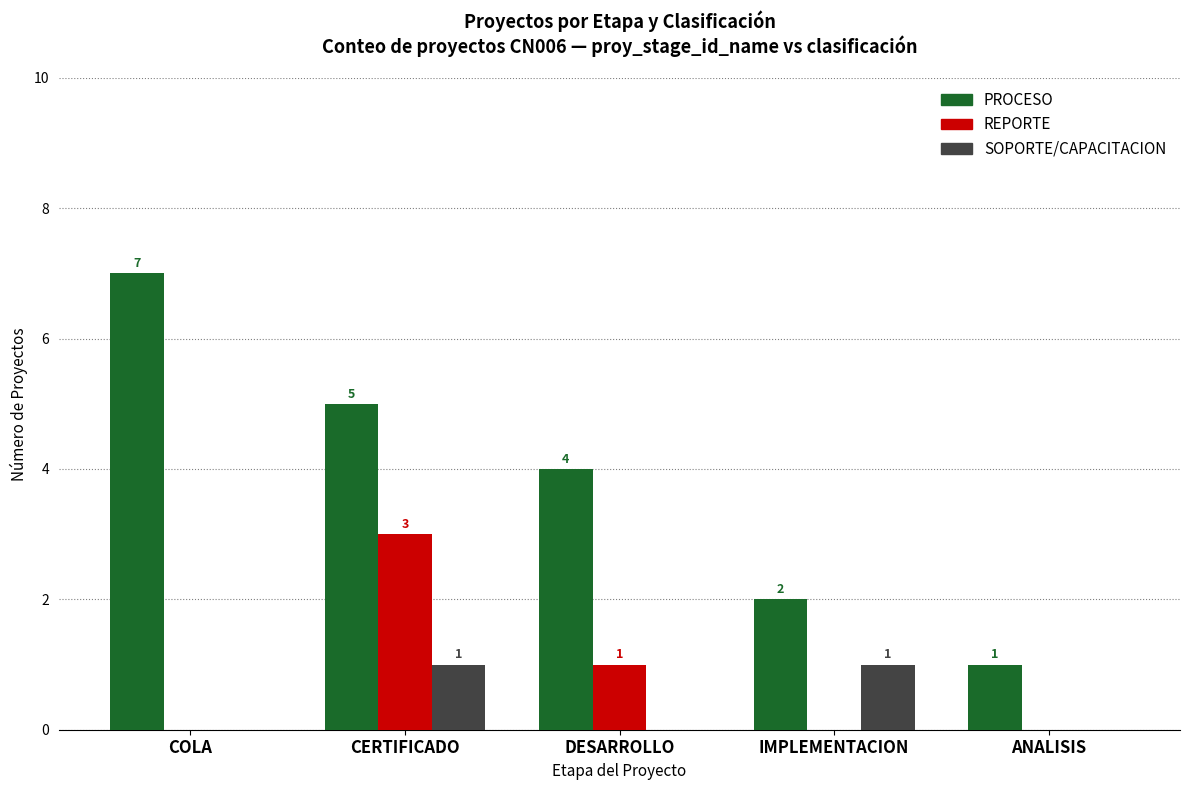

Reading left to right, list all the values displayed in this chart.

PROCESO: 7	5	4	2	1
REPORTE: 0	3	1	0	0
SOPORTE/CAPACITACION: 0	1	0	1	0